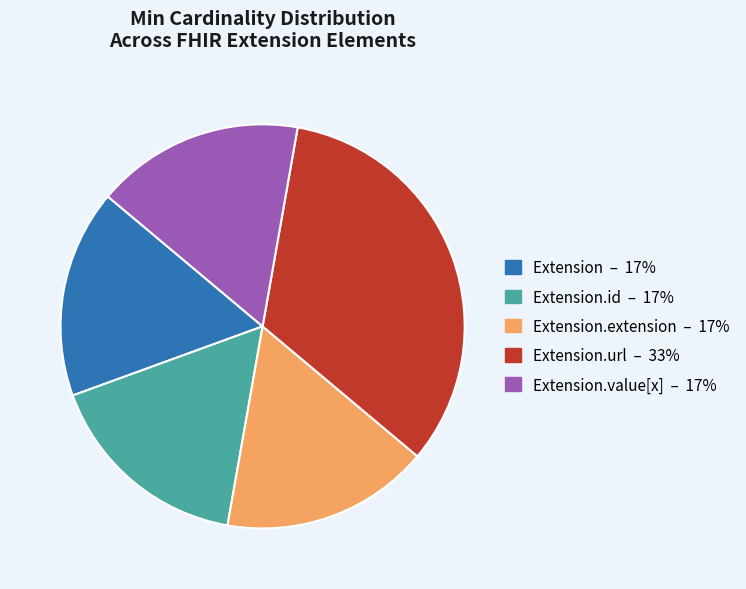

Is there a majority slice in this chart?

No